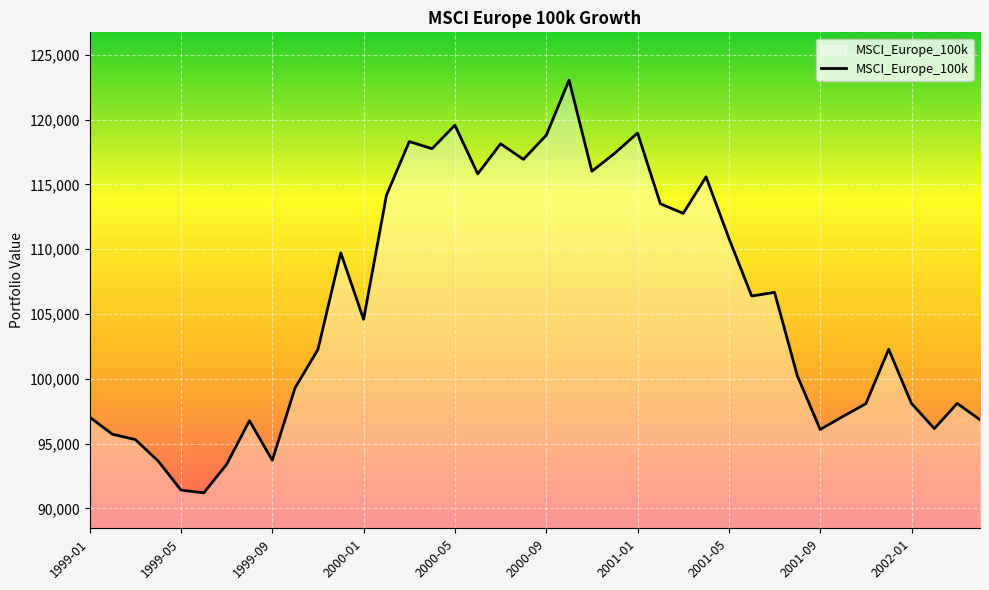

What is the maximum value shown in the chart?

123036.8